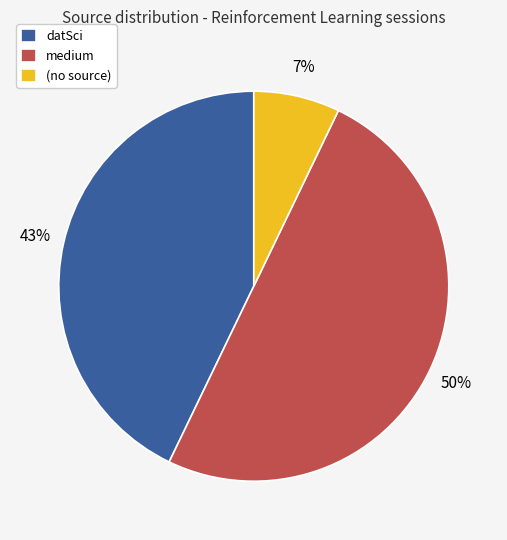

Which slice represents more than half of the pie?

medium